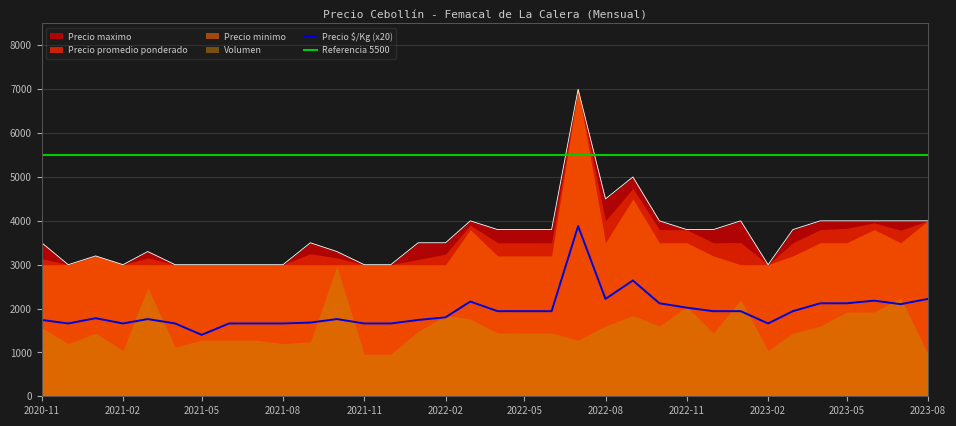

How many lines are shown in the chart?

2